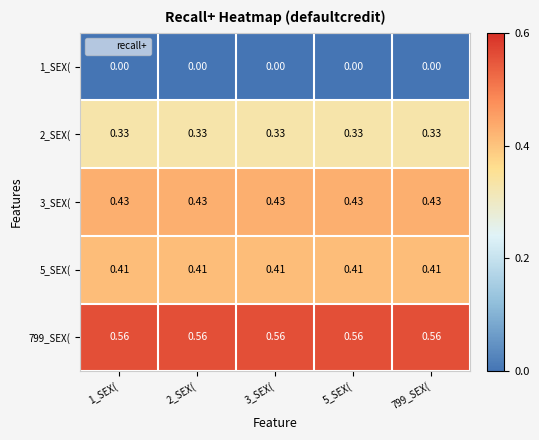

At how many categories does at least one series exceed 0?

5